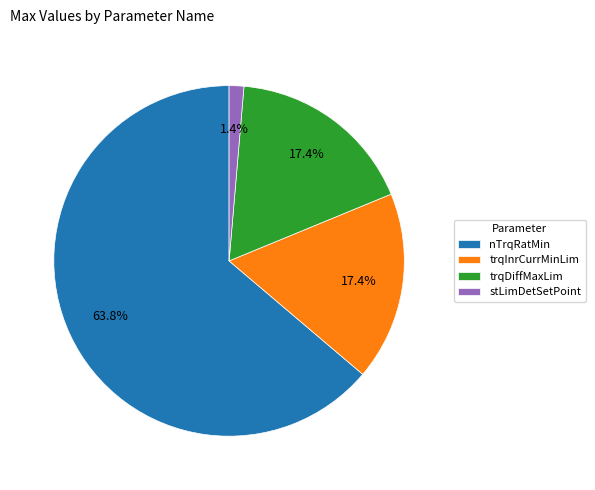

What percentage do stLimDetSetPoint and trqDiffMaxLim together represent?

18.8%